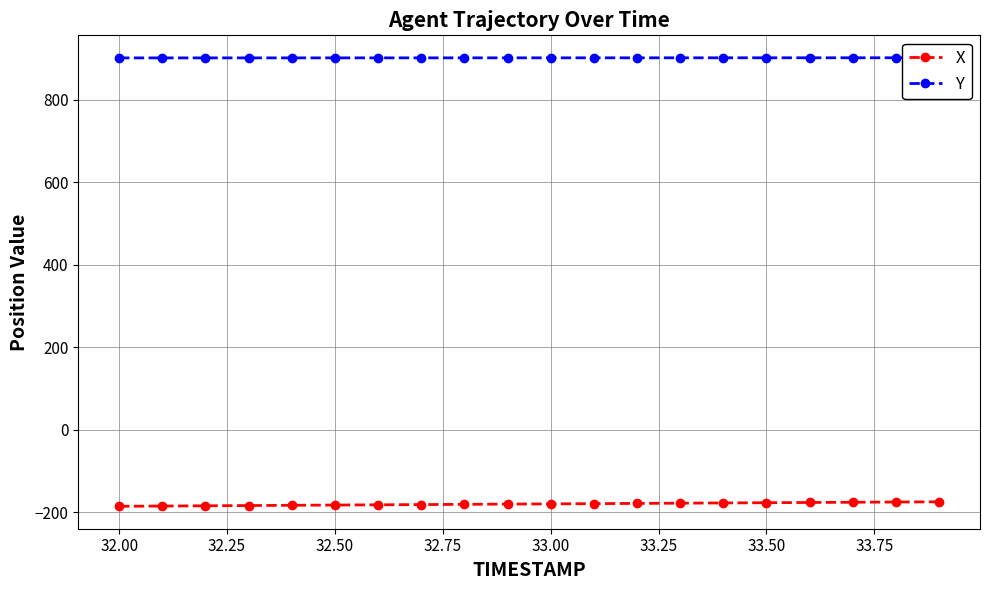

What is the greatest value displayed?

901.6